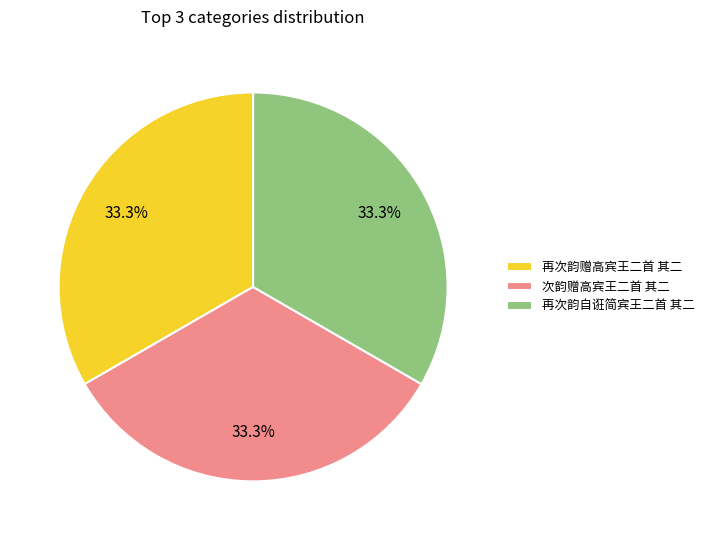

Approximately how many times larger is the value at 次韵赠高宾王二首 其二 compared to 再次韵赠高宾王二首 其二?

1.0